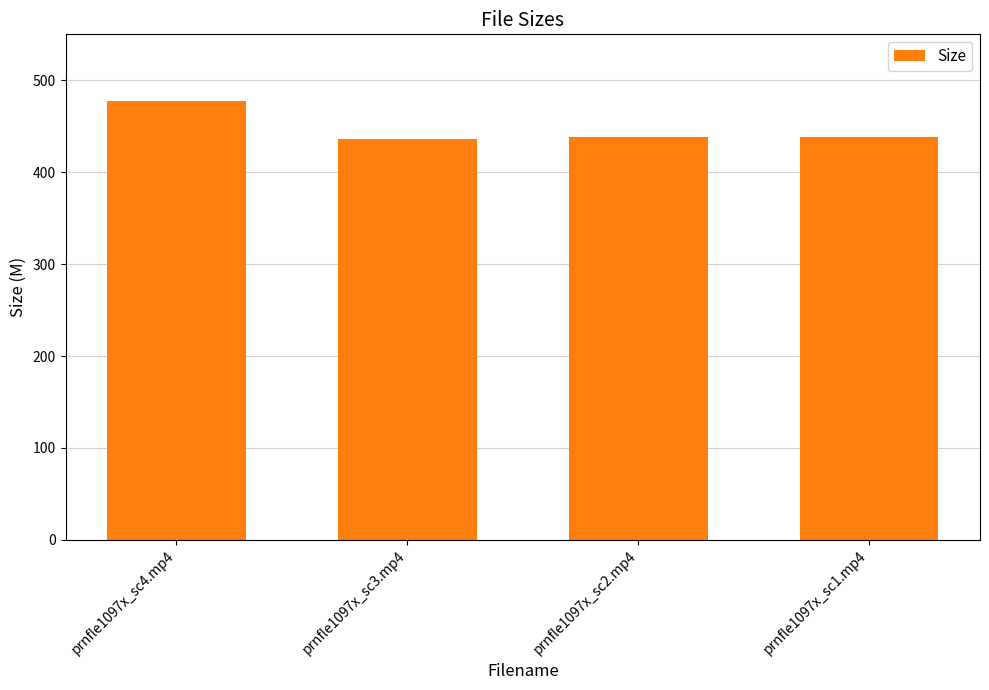

What is the ratio of the value at prnfle1097x_sc3.mp4 to the value at prnfle1097x_sc1.mp4?

1.0